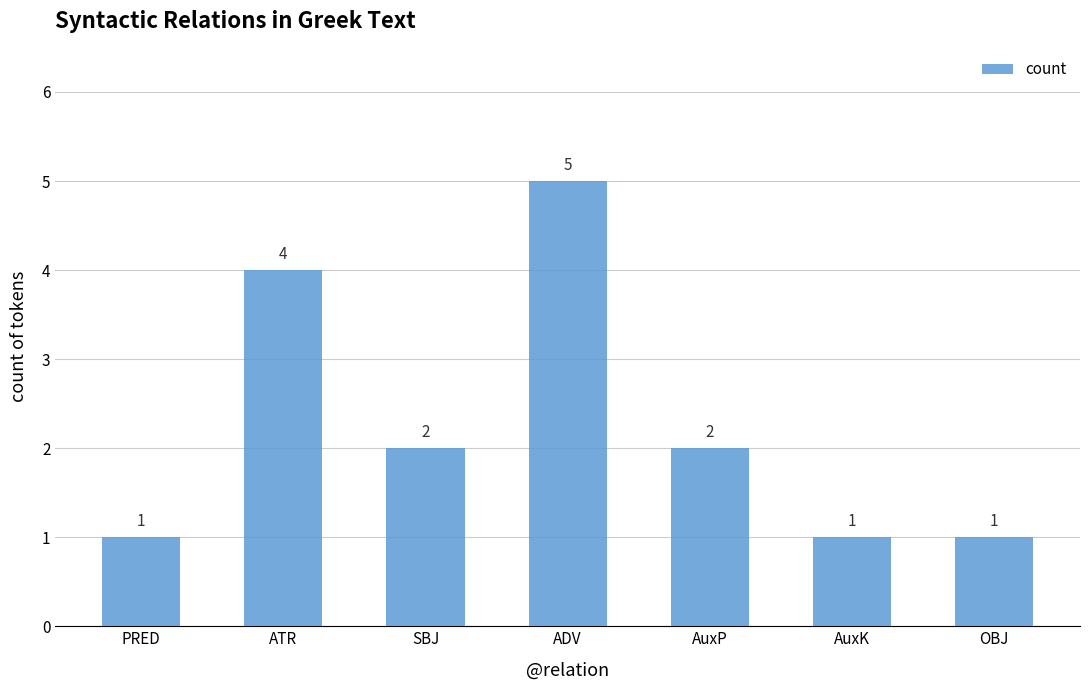

What position from the right is ATR?

6